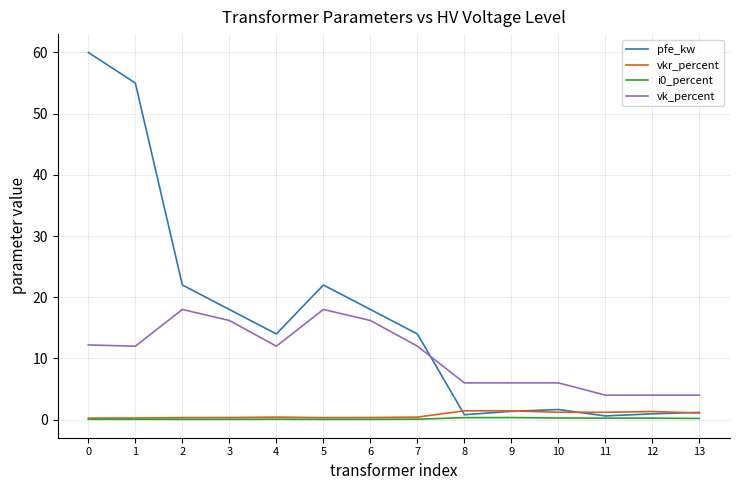

True or false: vk_percent and i0_percent cross at least once.

False